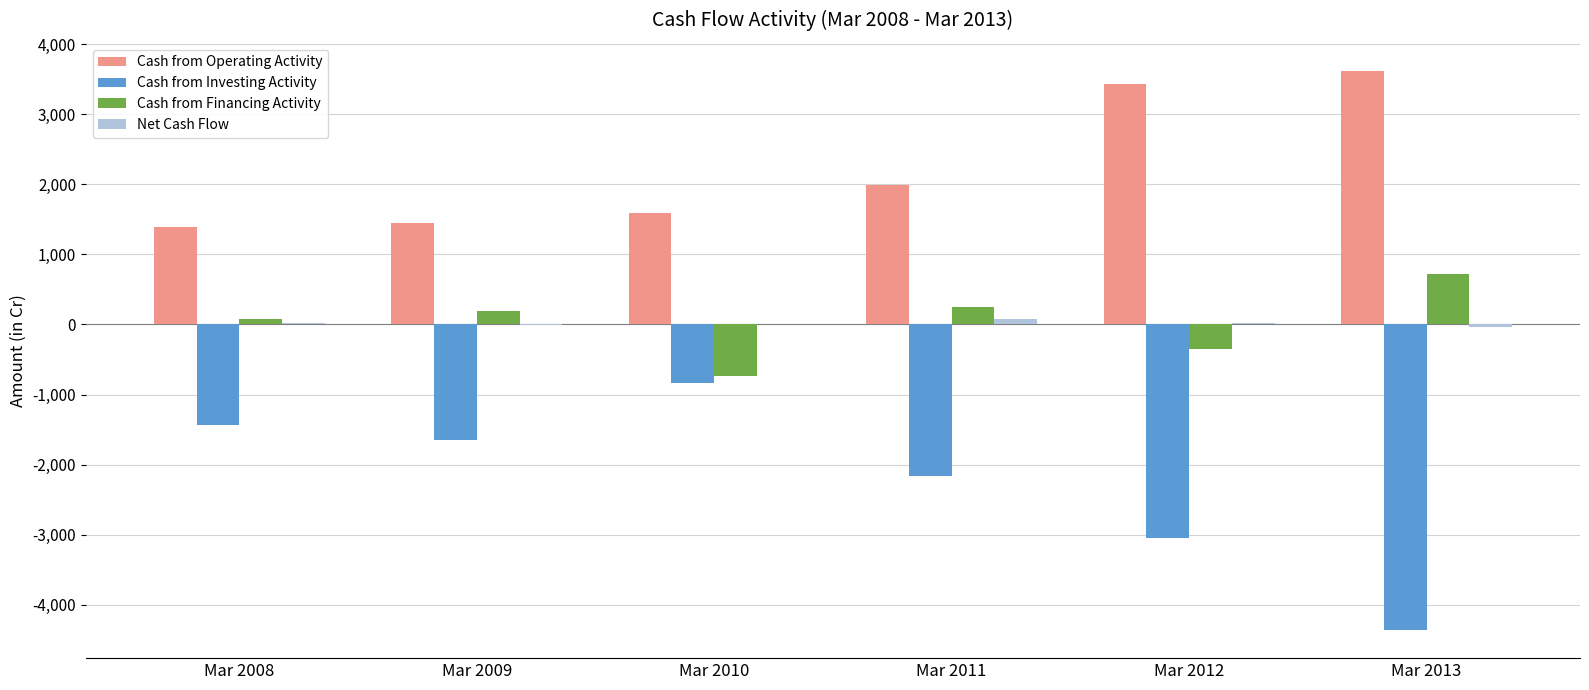

At which label is Cash from Investing Activity closest to -2602?

Mar 2011